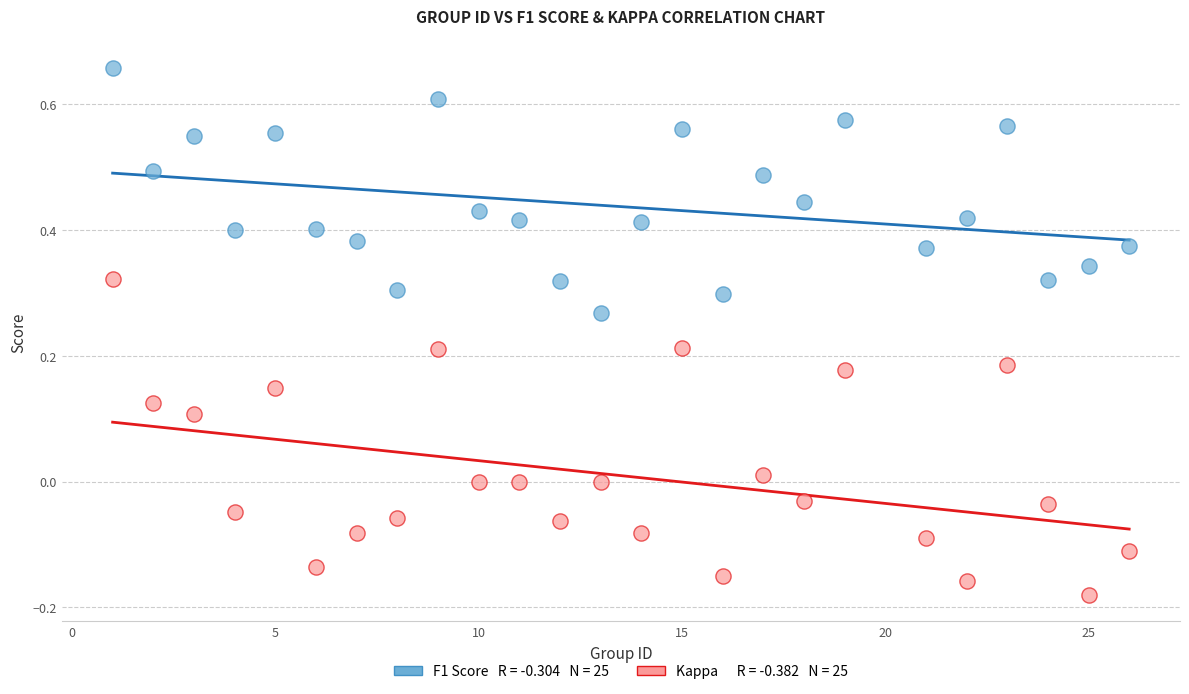

Across all data points, what is the range of X values (max minus min)?

25.0